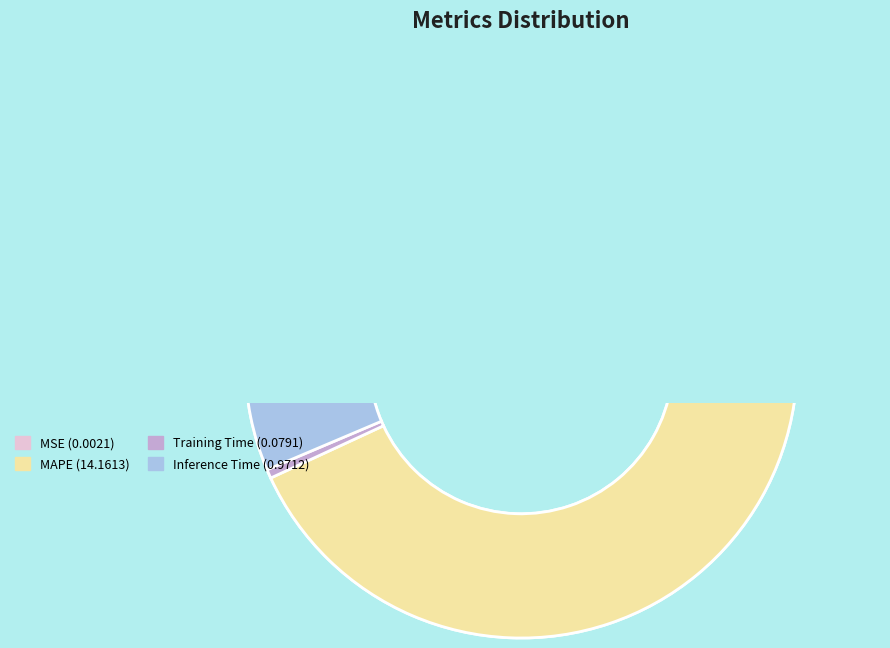

The MAPE slice represents 93% of the pie. True or false?

True